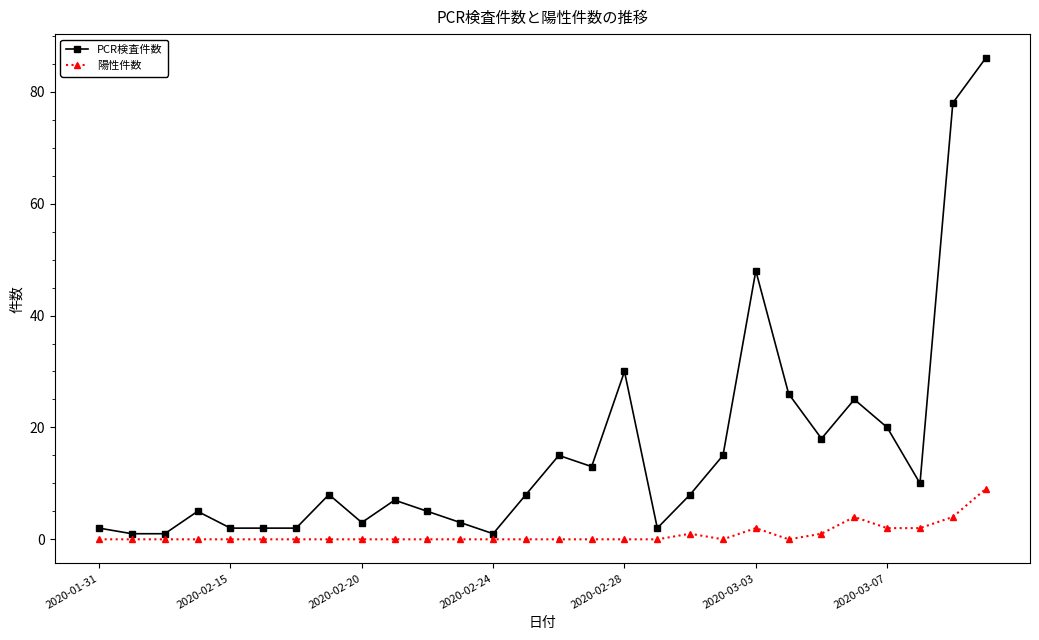

Which series has the largest total across all categories?

PCR検査件数